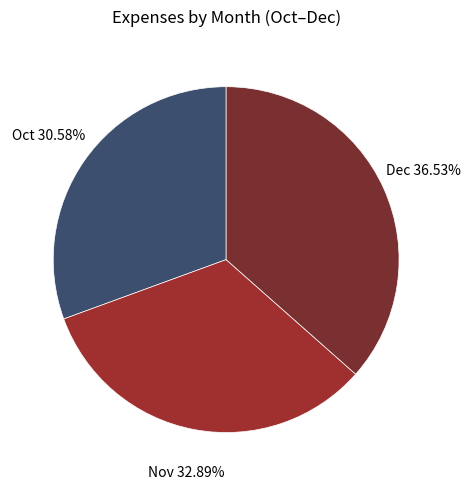

What is the ratio of the value at Dec to the value at Oct?

1.2